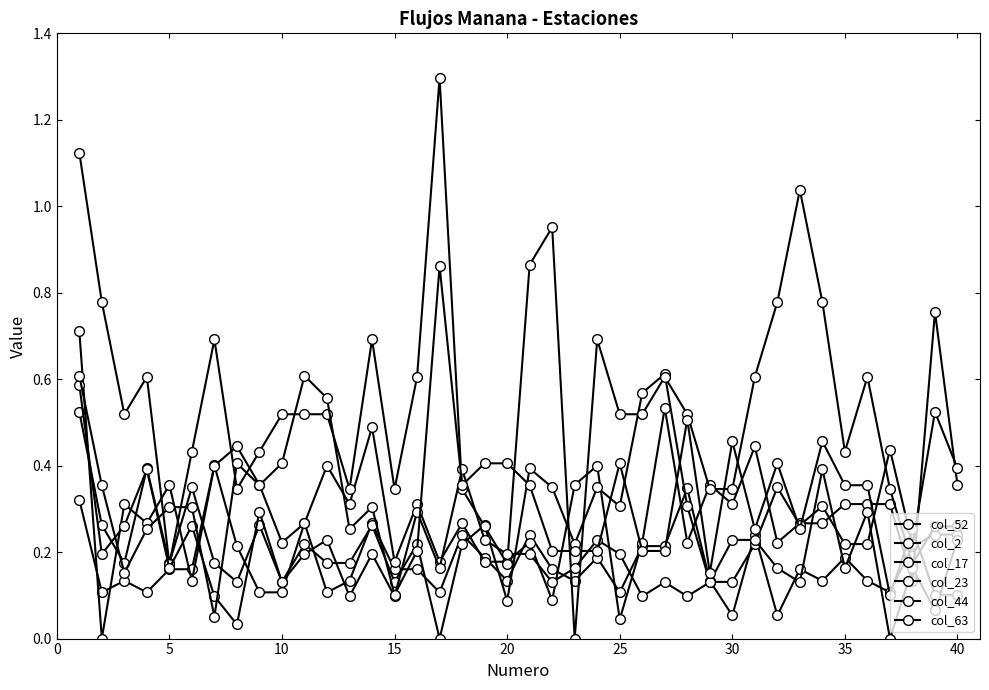

Is this an area chart (filled region under the line)?

No